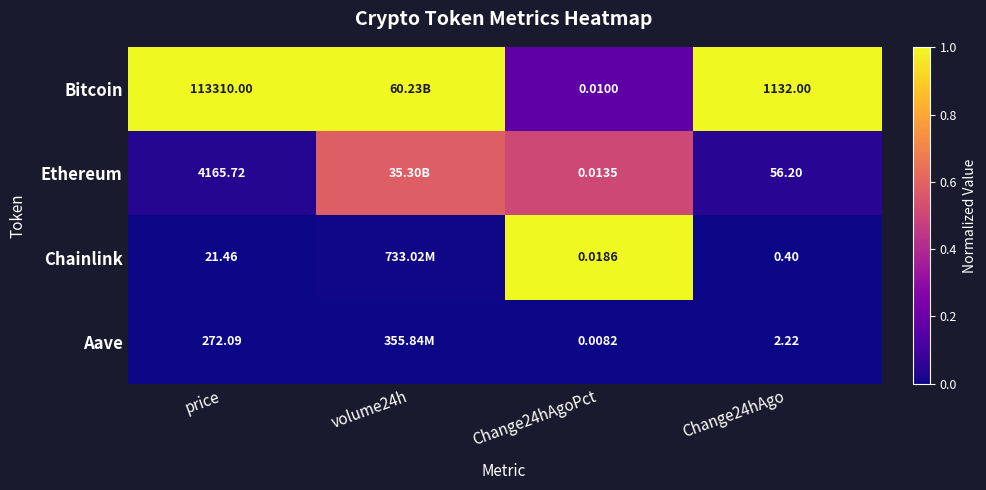

What is the total value across all series at price?

117769.3